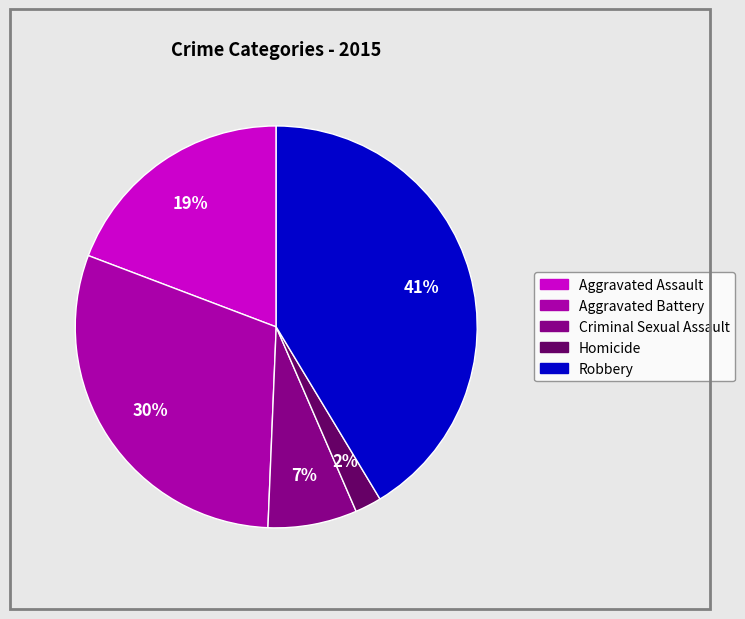

To the nearest percent, what portion does Homicide represent?

2%